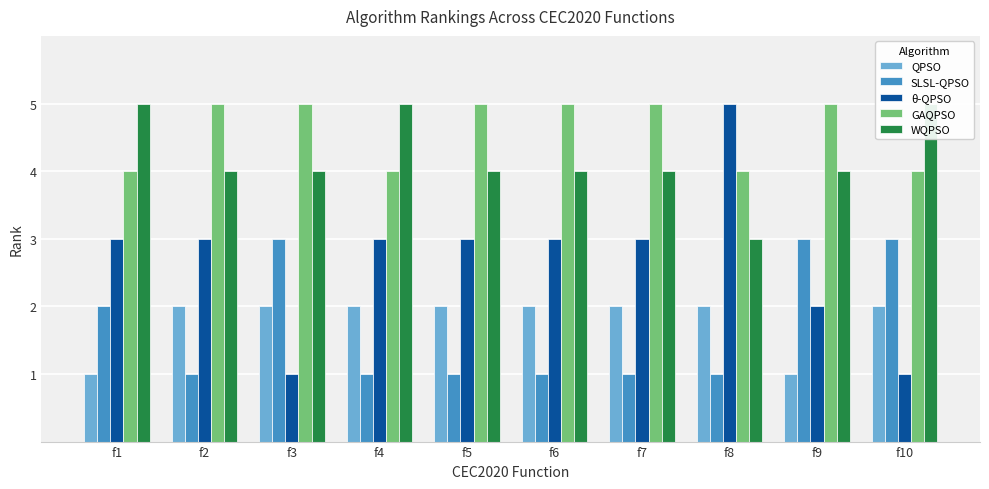

How many values in the WQPSO series are below 4?

1